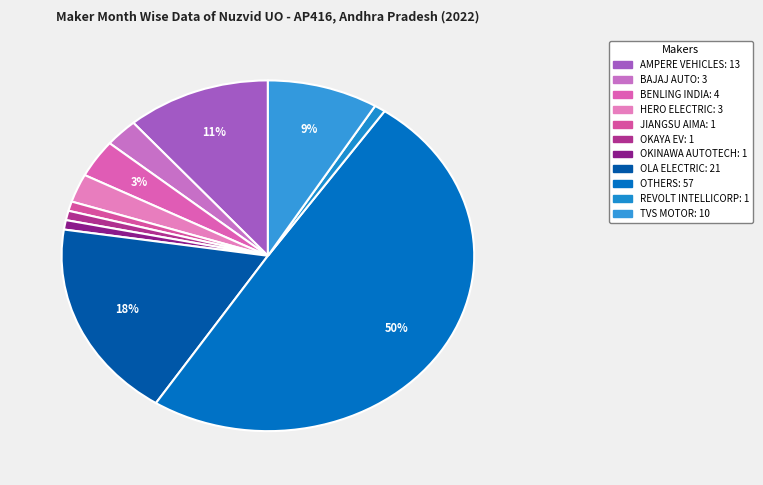

The OKINAWA AUTOTECH slice represents 1% of the pie. True or false?

True